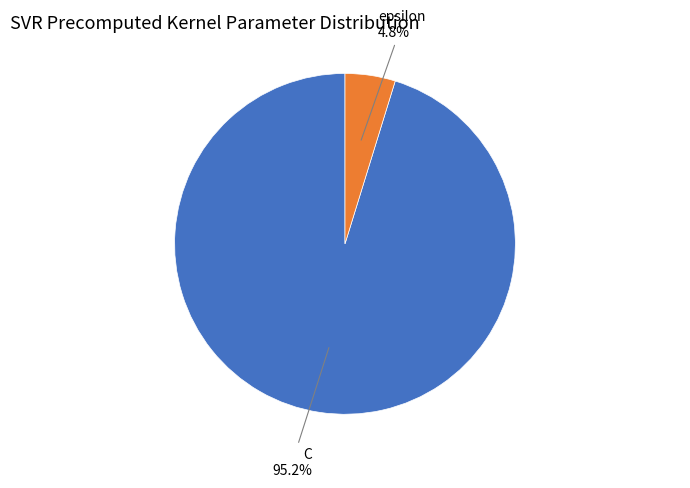

To the nearest percent, what percentage of the pie is epsilon?

5%